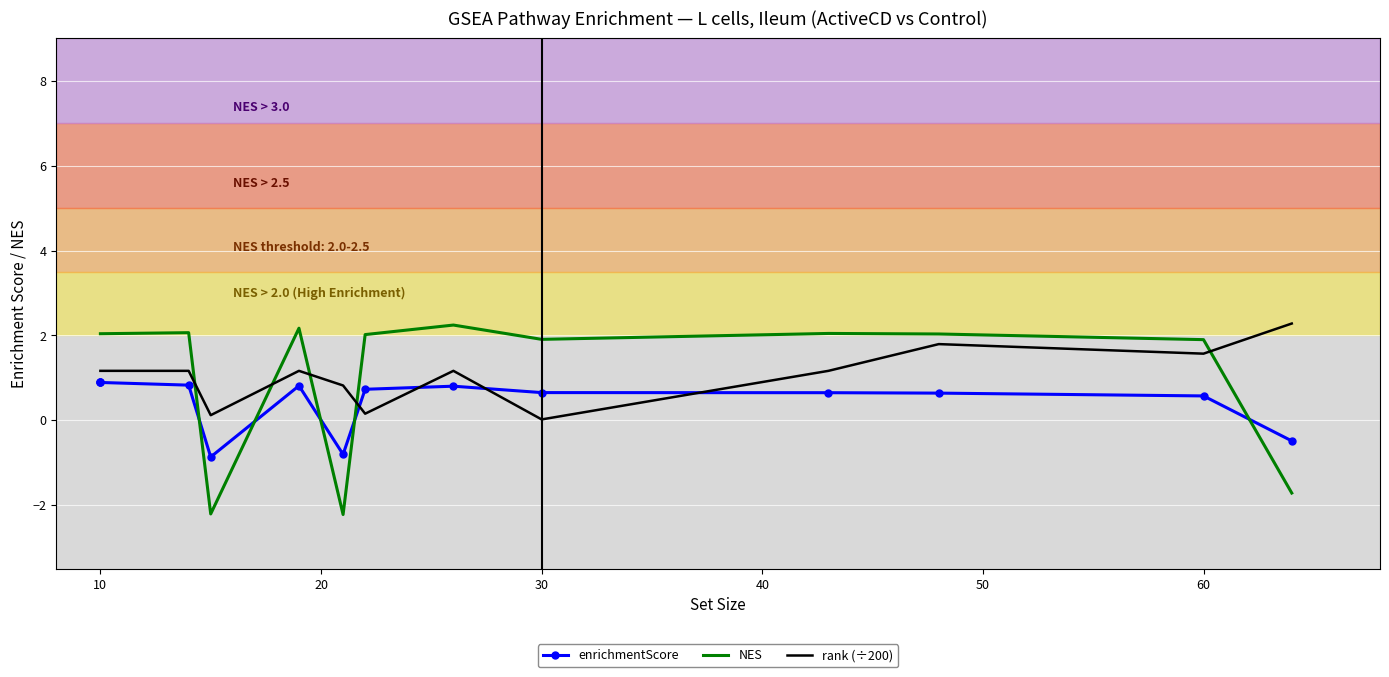

What is the greatest value displayed?

2.3